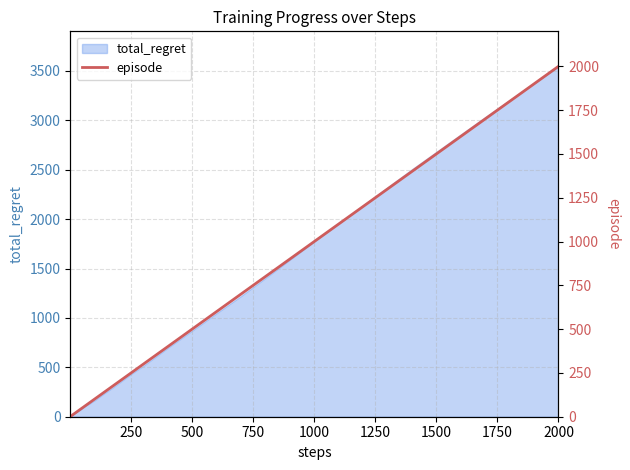

At which label does total_regret reach its peak?

2000